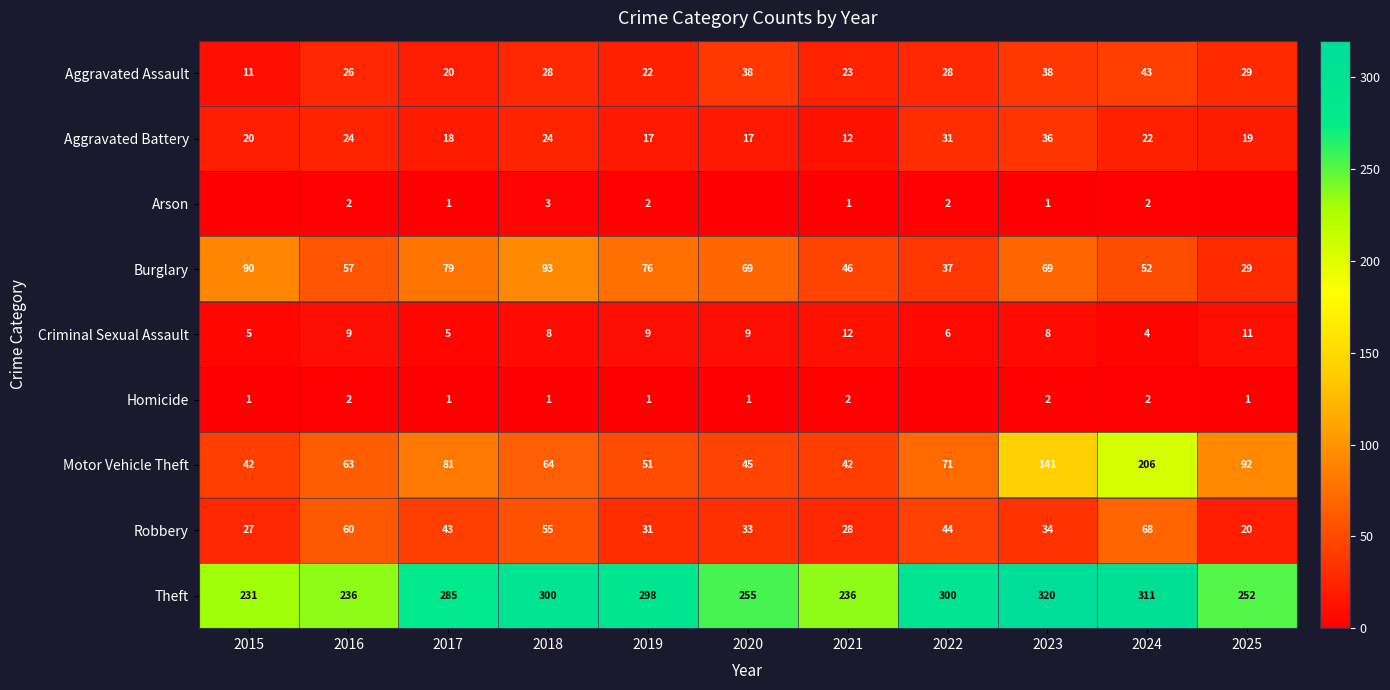

What is the minimum value for Burglary?

29